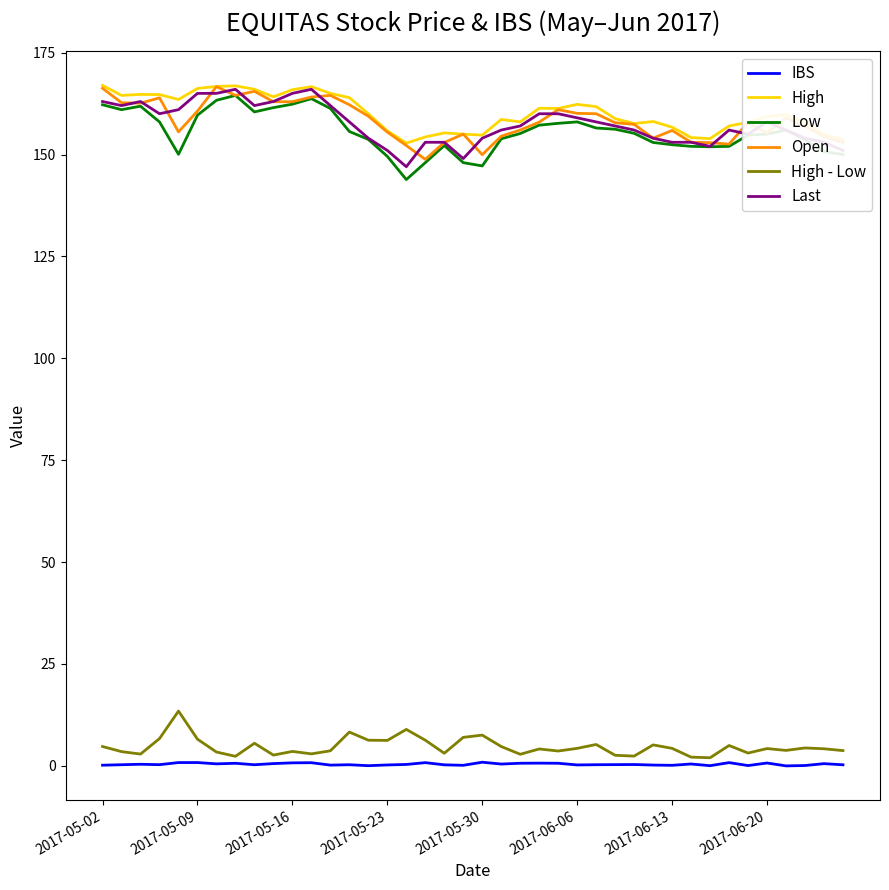

What is the highest value of the Last series?

166.0